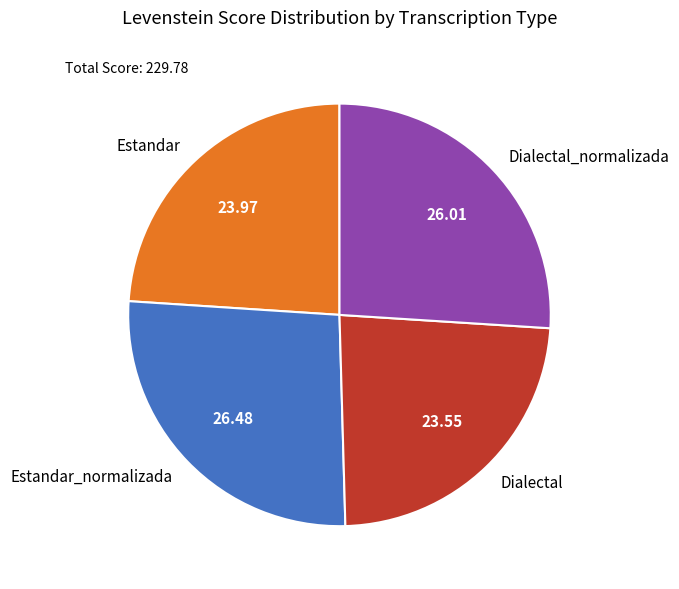

What is the ratio of the value at Dialectal to the value at Estandar?

1.0